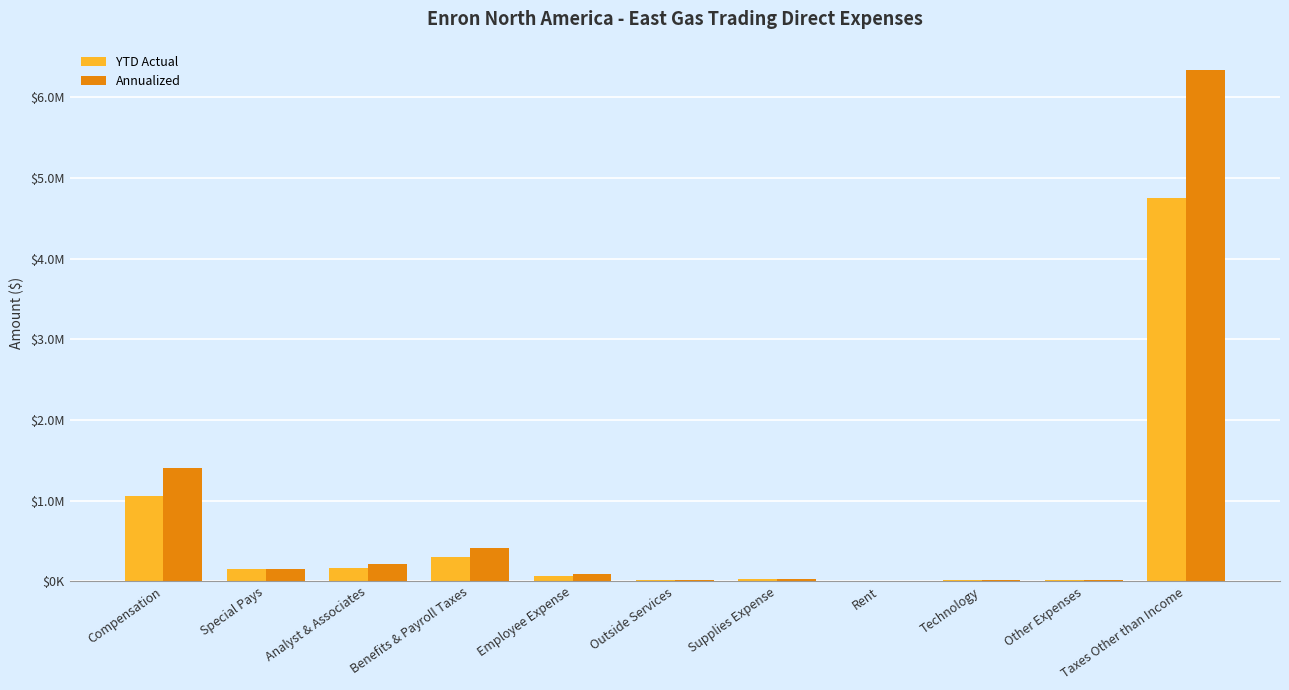

What is the average value of the Annualized series?

789489.5